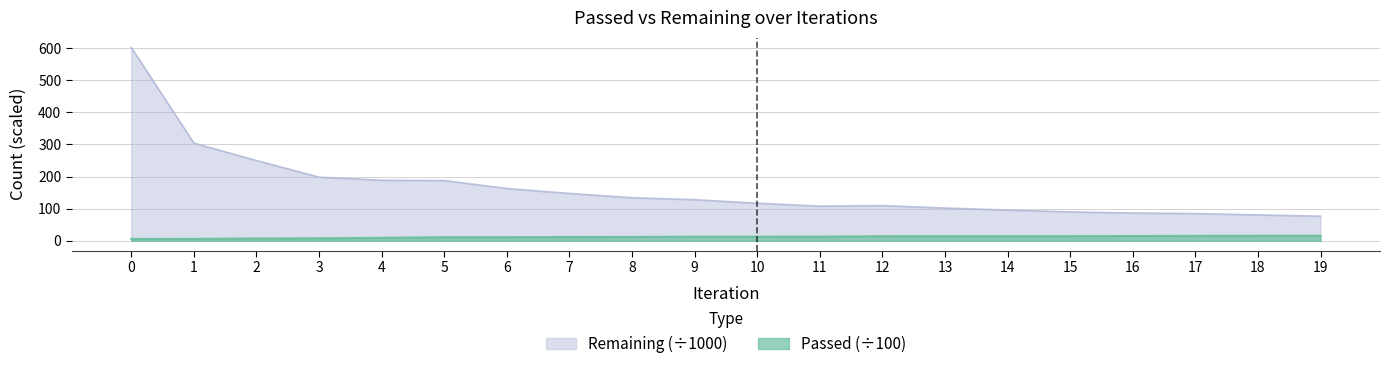

What is the maximum value for Passed?

15.7